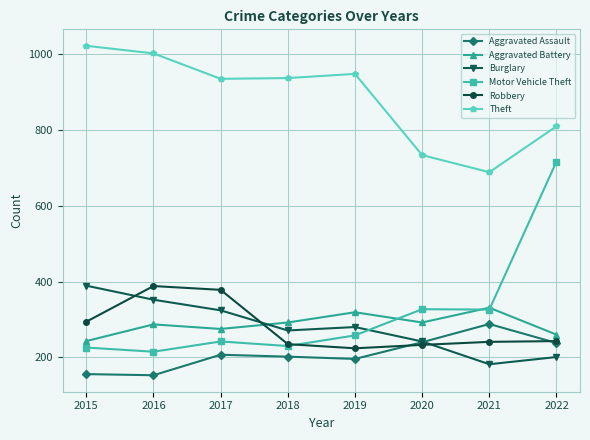

Is the value of Robbery at 2021 greater than the value of Motor Vehicle Theft at 2022?

No